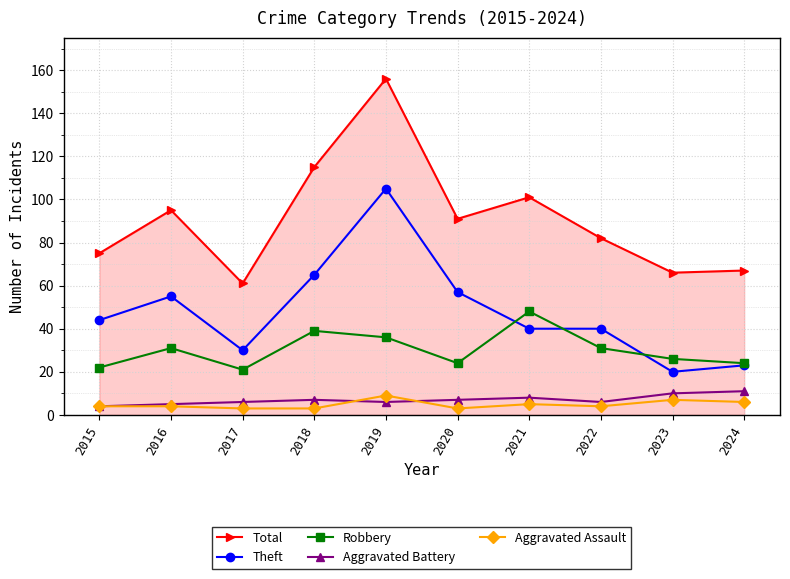

Between 2018 and 2019, which series saw the biggest shift?

Total